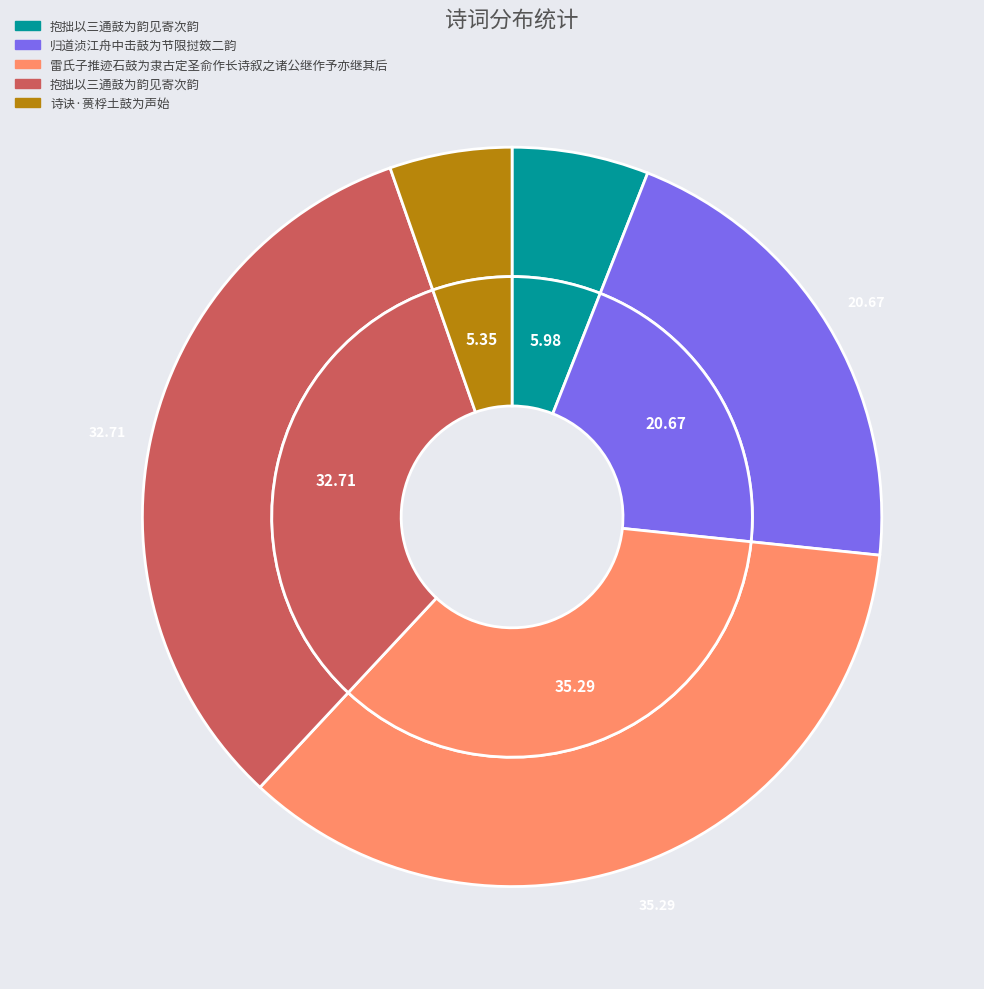

What is the largest slice in the pie chart?

雷氏子推迹石鼓为隶古定圣俞作长诗叙之诸公继作予亦继其后